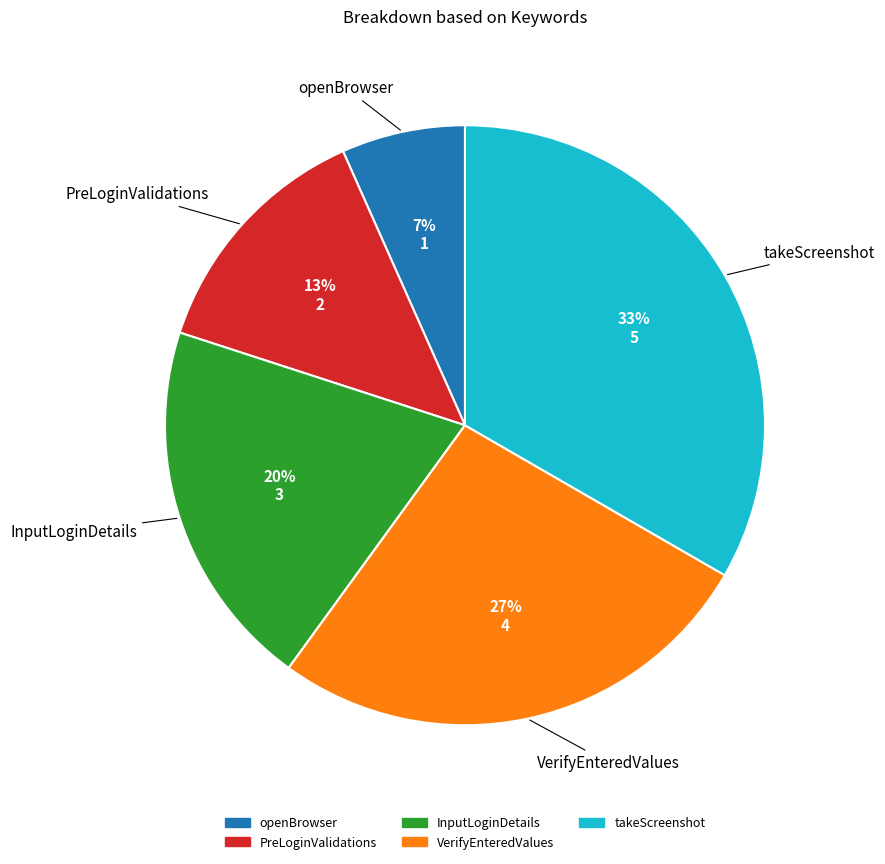

Rank the categories by value from lowest to highest.

openBrowser, PreLoginValidations, InputLoginDetails, VerifyEnteredValues, takeScreenshot